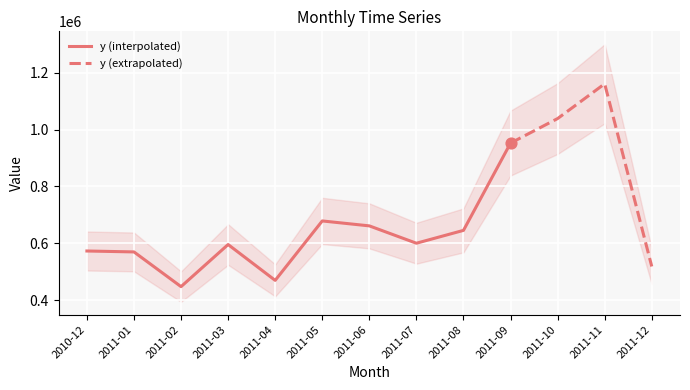

Between 2011-02 and 2011-10, which is larger?

2011-10